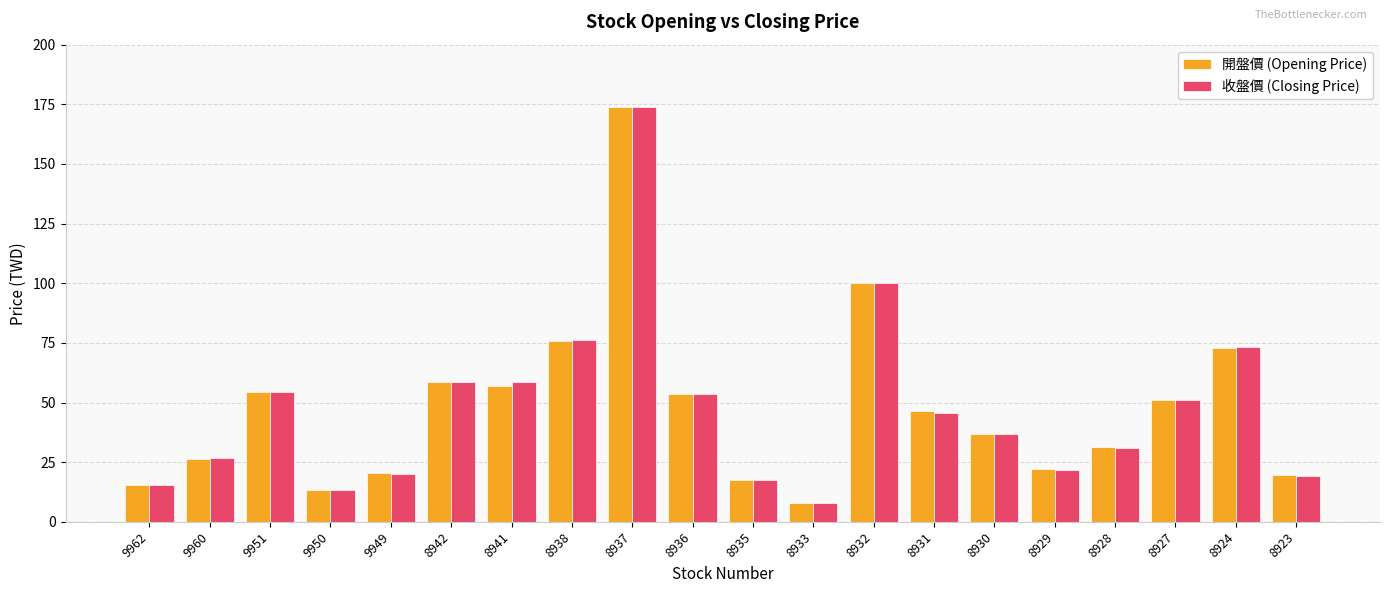

Is it true that 收盤價 (Closing Price) equals 13.2 at 9950?

True